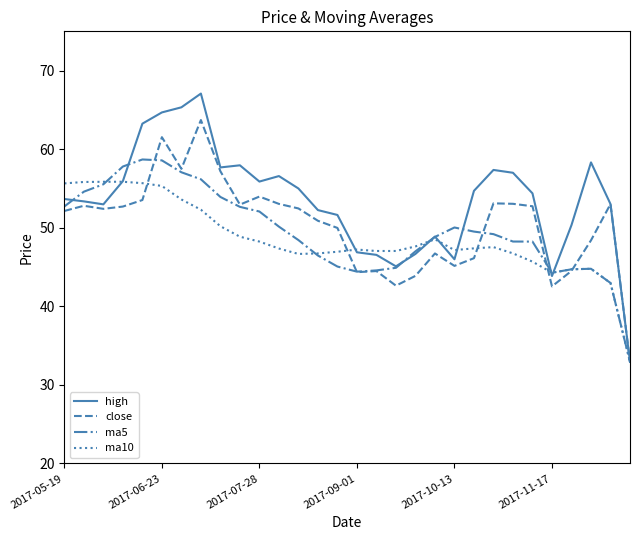

Is this an area chart (filled region under the line)?

No